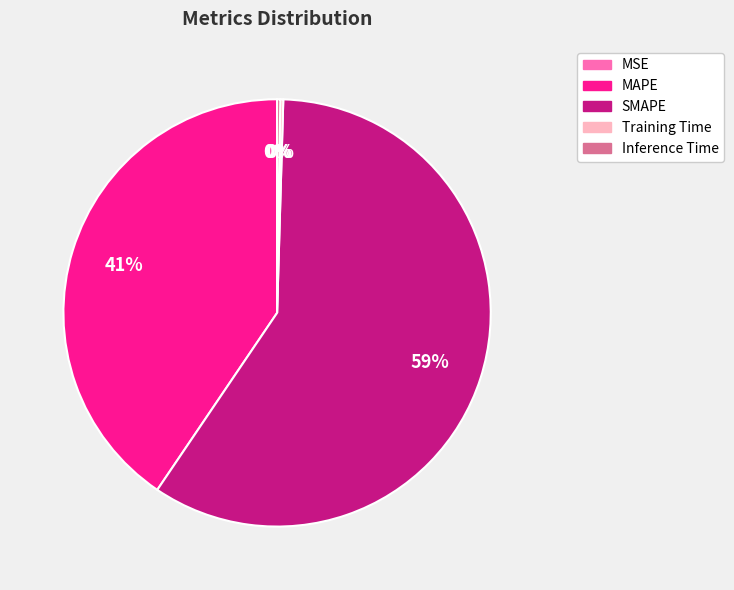

What percentage is the SMAPE slice, to the nearest percent?

59%